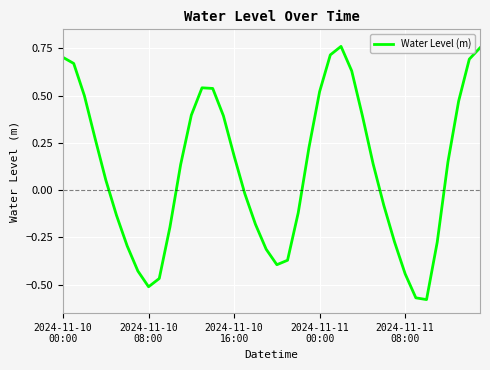

What is the difference between the maximum and second lowest values?

1.3